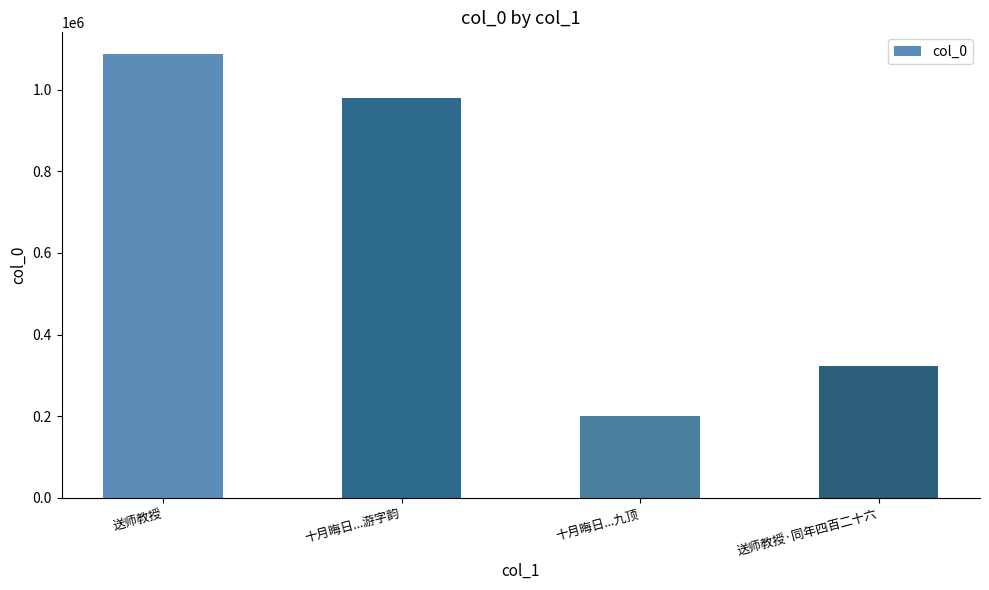

At which label does the data first exceed 978831?

送师教授